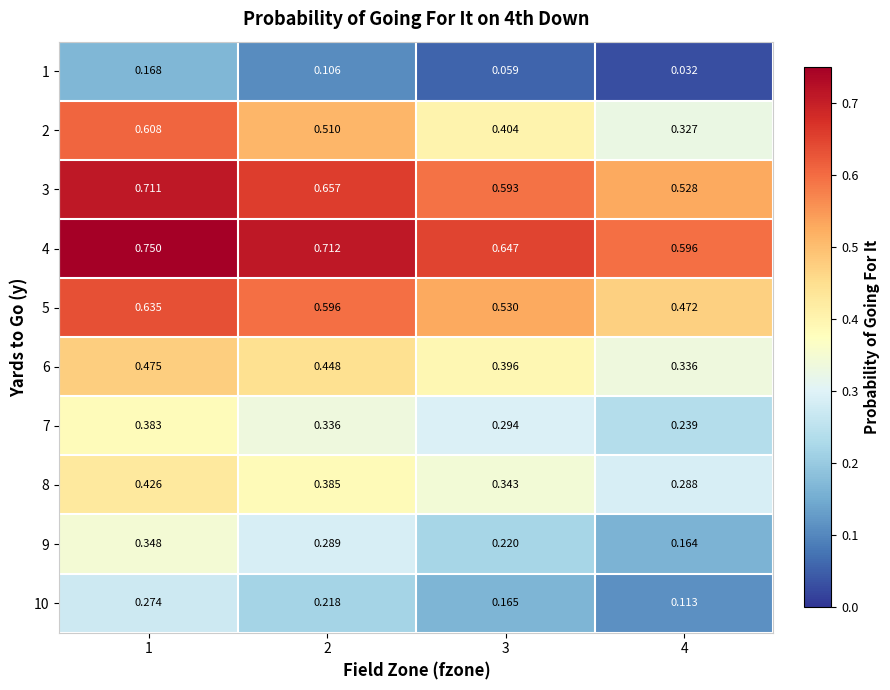

Is the value of 4 at 1 greater than the value of 6 at 1?

Yes